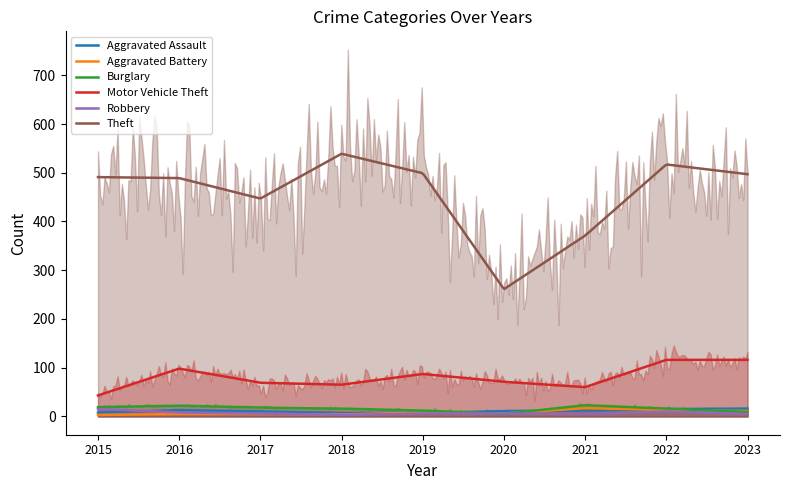

Where does the Aggravated Battery series first go above 6?

2019